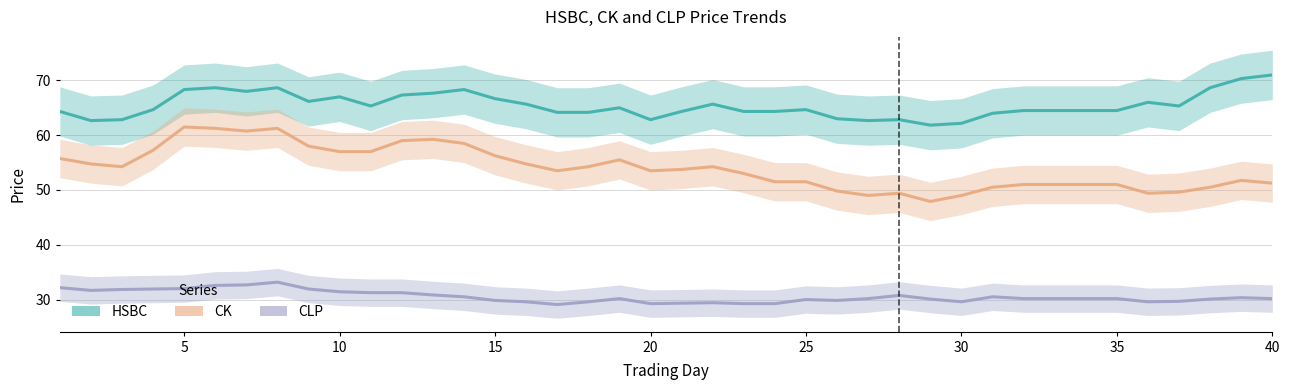

How many data points does each series have?

40